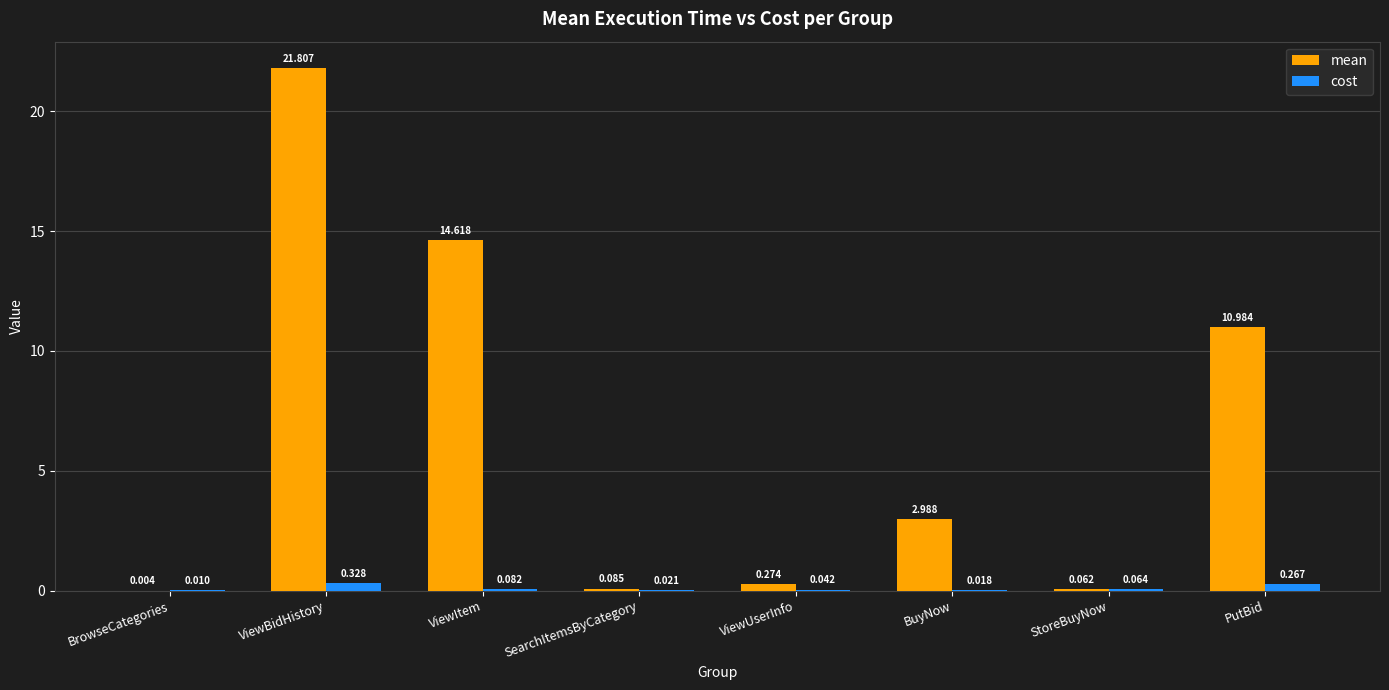

At which category is the sum across all series the highest?

ViewBidHistory